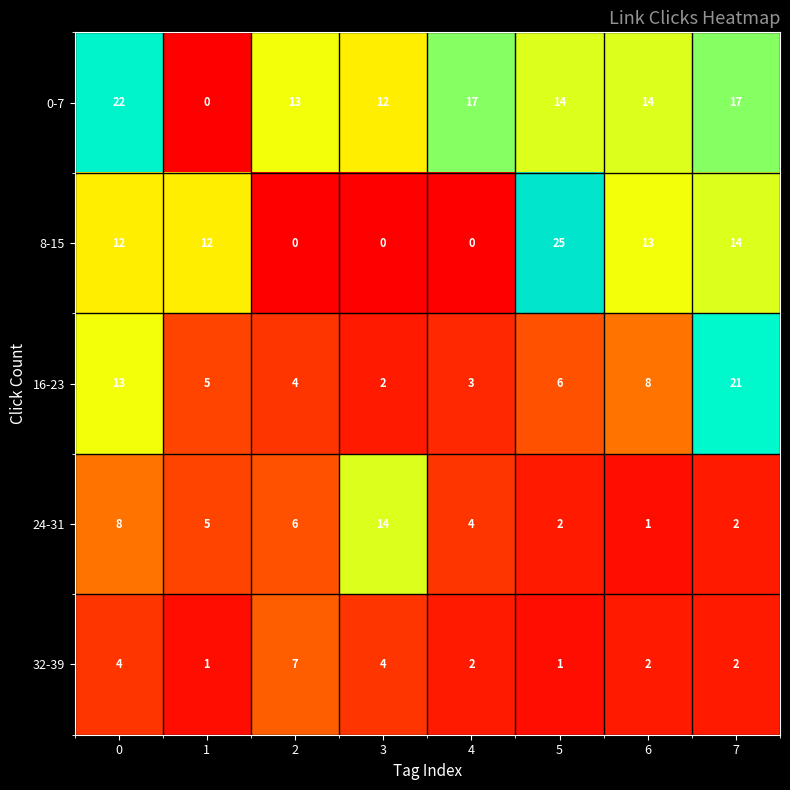

At how many categories does at least one series exceed 3?

8